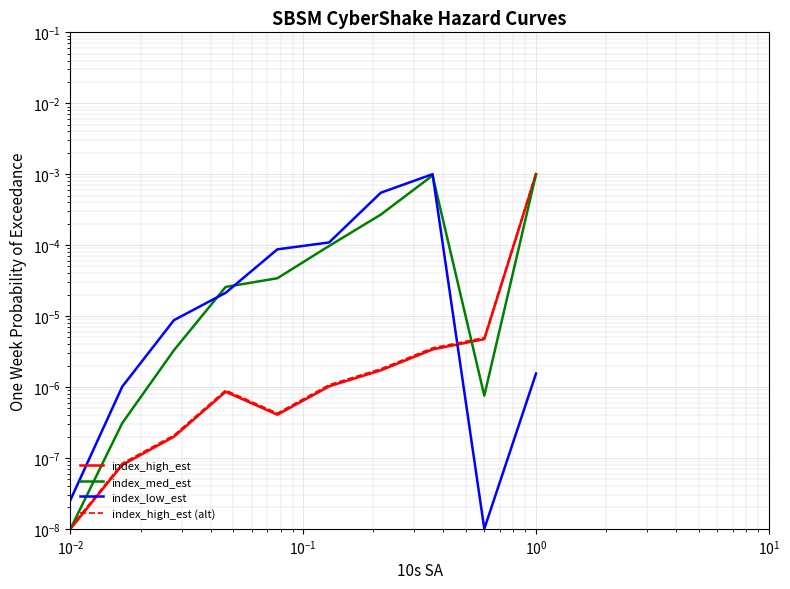

Which series ends up on top after the final intersection of index_high_est and index_low_est?

index_high_est